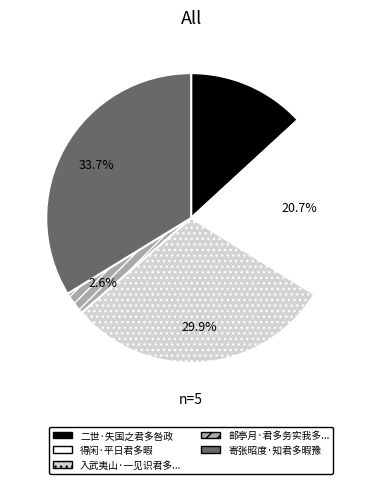

Does any single category account for the majority?

No